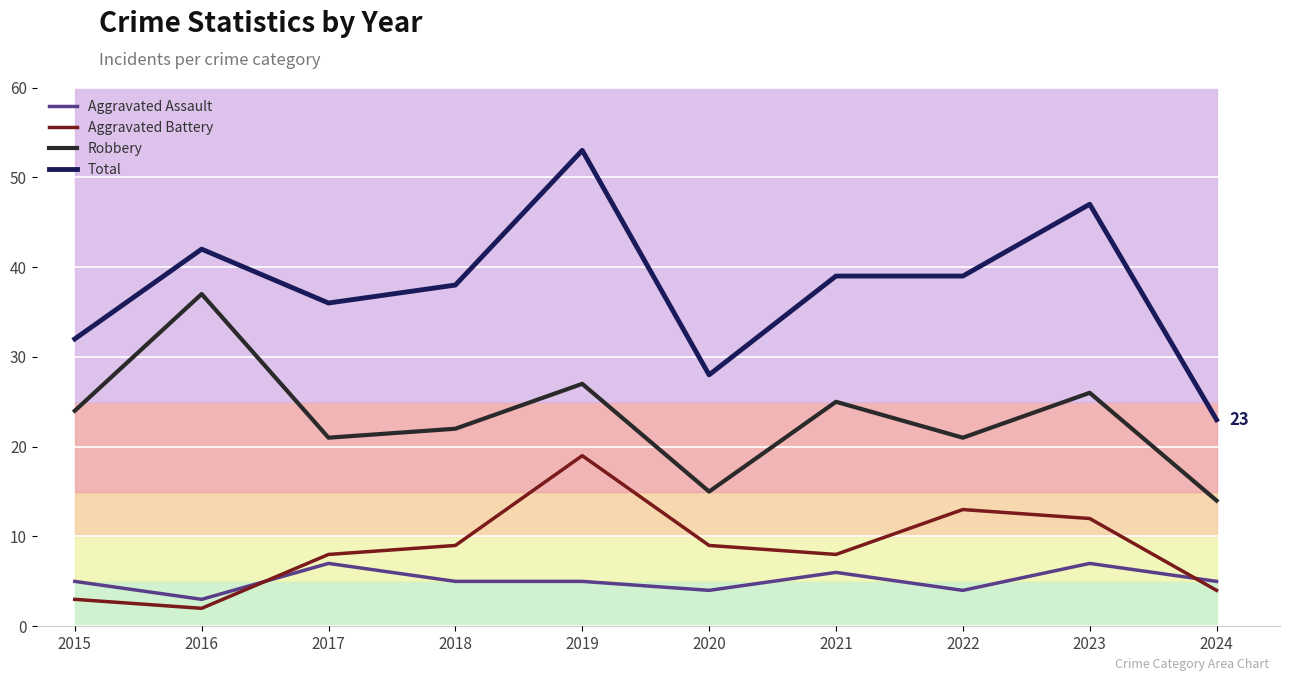

What is the difference between the highest and lowest values at 2024?

19